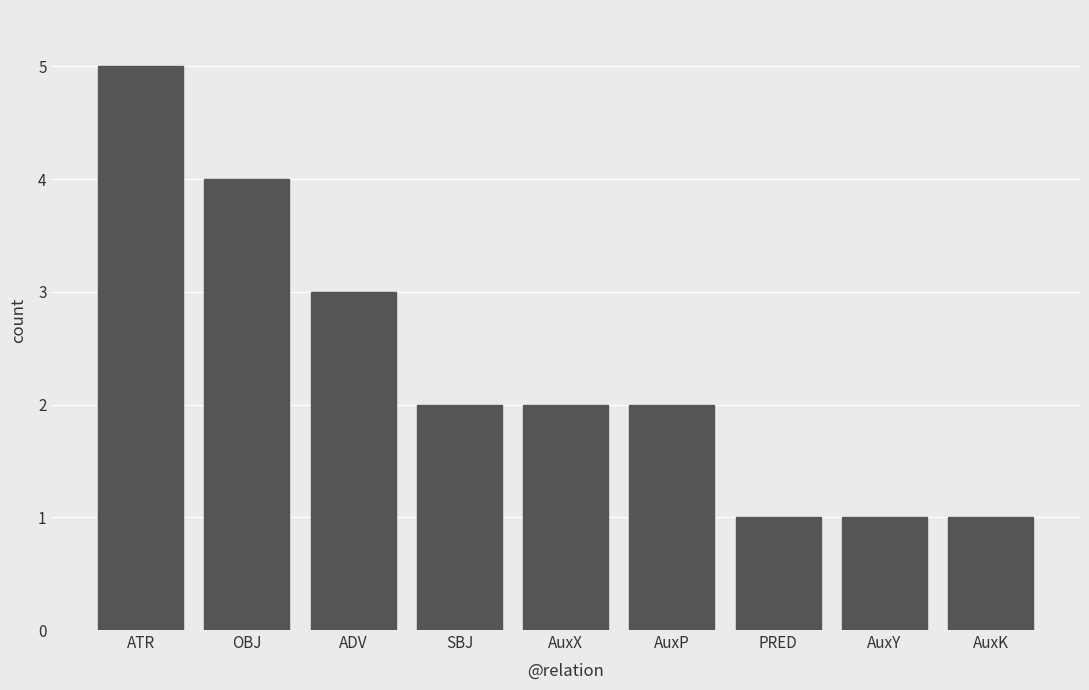

What is the sum of all values?

21